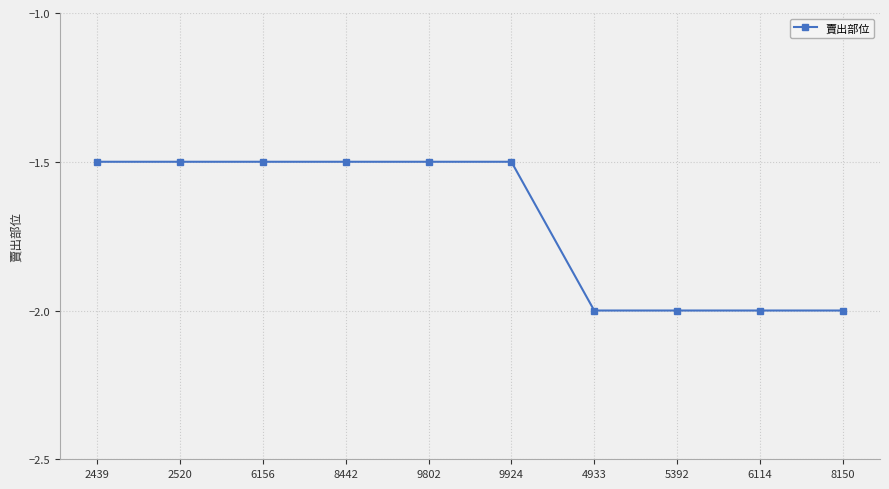

What is the minimum value shown in the chart?

-2.0